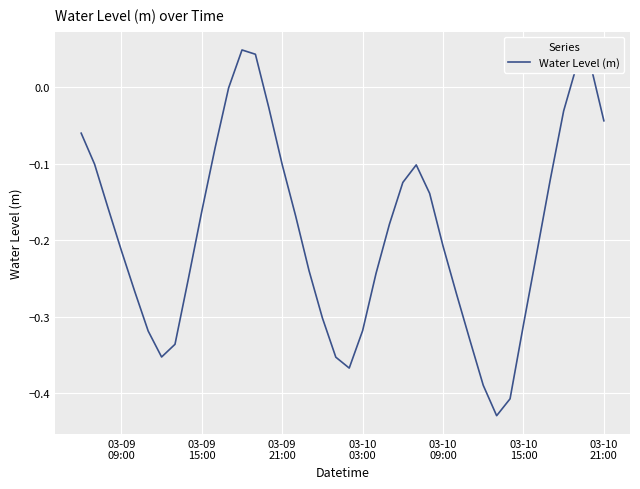

Does the chart have visible grid lines?

Yes